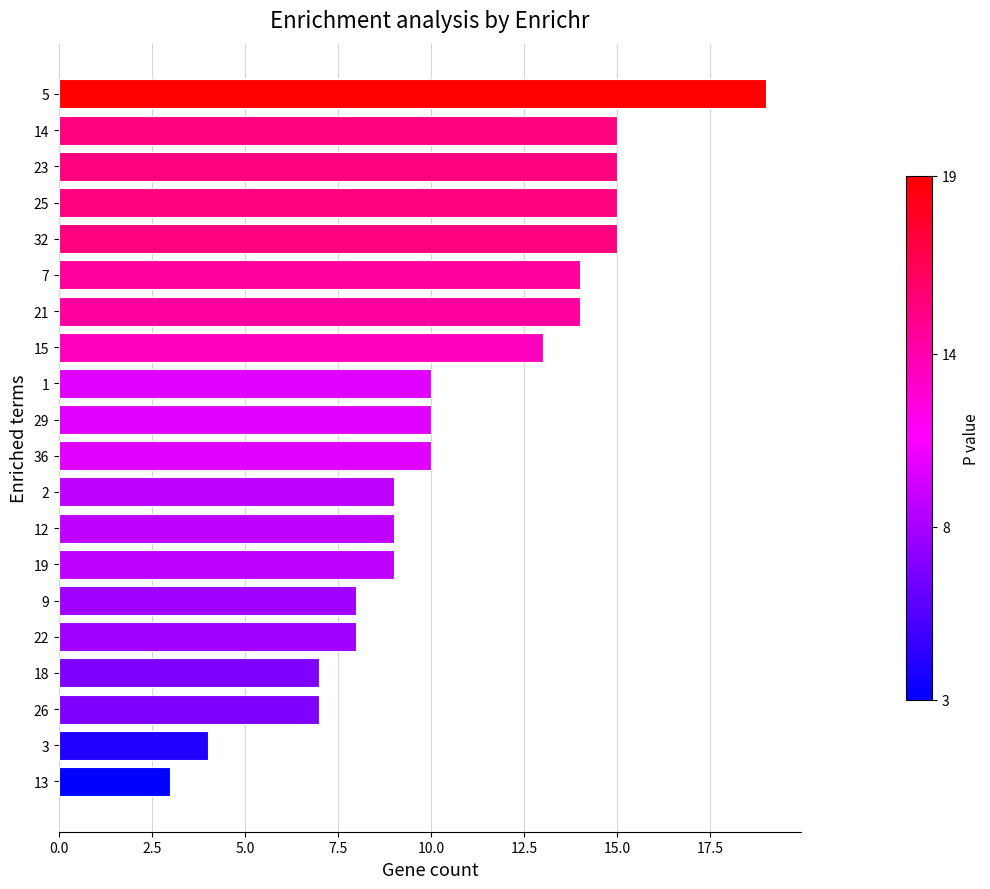

The chart shows a value of 15 at 32. True or false?

True